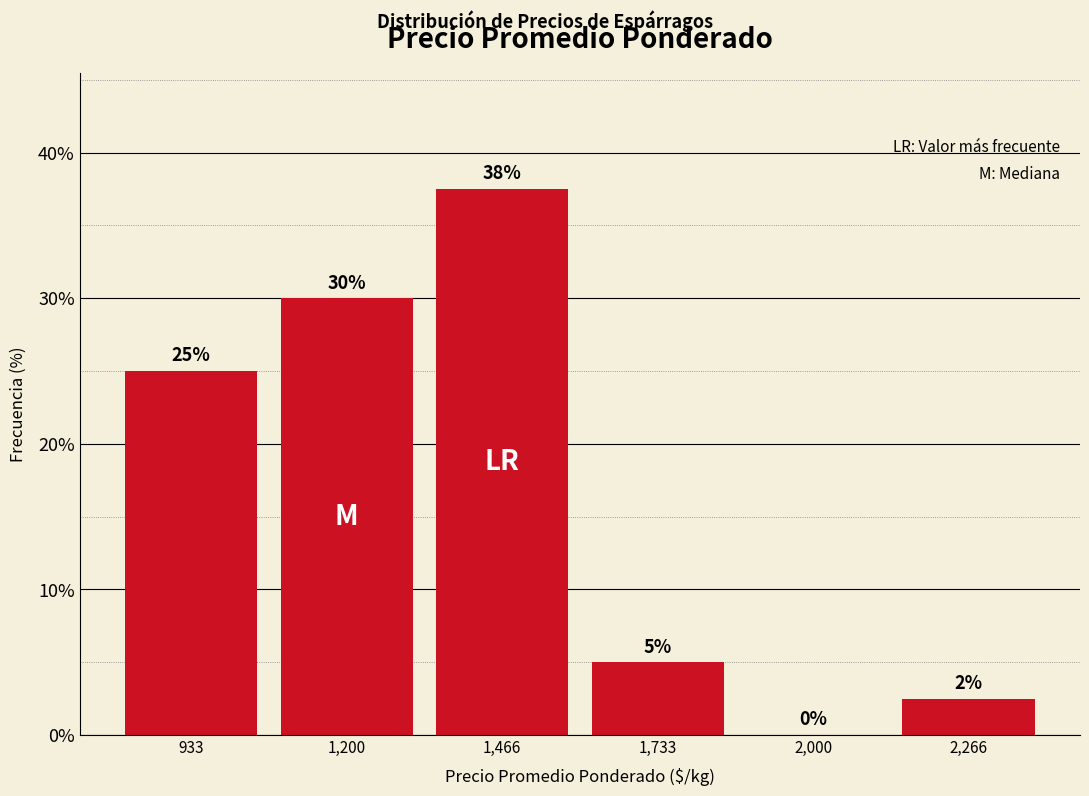

Which range on the x-axis has the tallest bar?

1350 to 1600